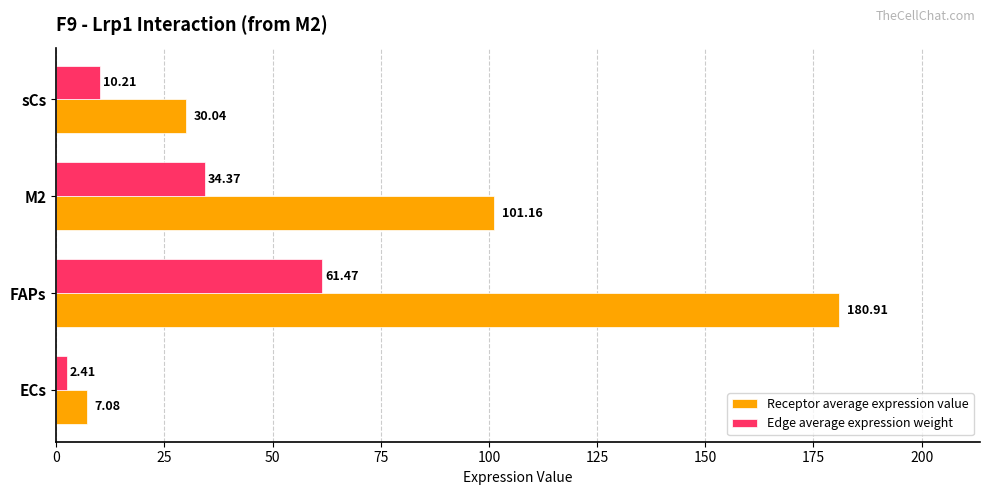

Which category has the highest value in the Receptor average expression value series?

FAPs